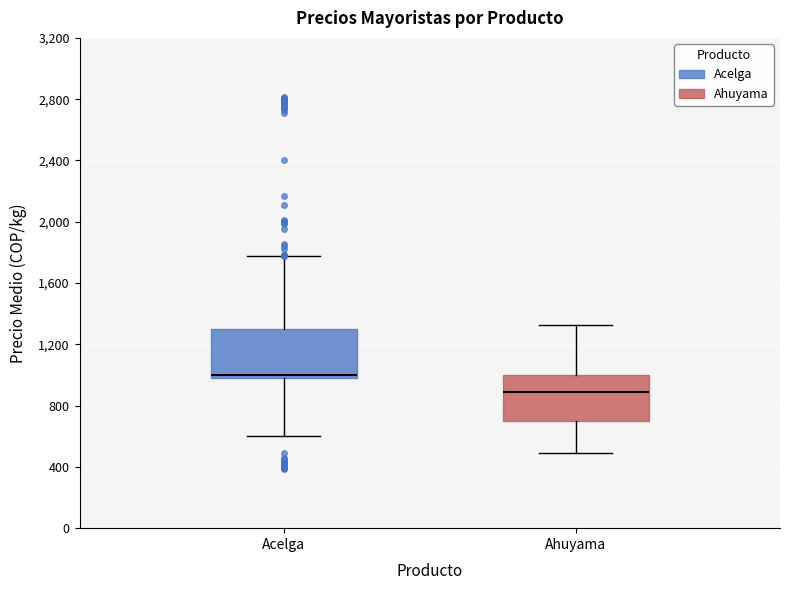

Reading left to right, read every box against the y-axis: the position of its median line, the range the box covers, and the ends of its whiskers. The values are not printed on the chart, so give them approximately, as read against the axis.

Acelga: median 1000 (just above the box's lower edge), box 1000 to 1300, whiskers 600 to 1800
Ahuyama: median 900, box 700 to 1000, whiskers 500 to 1350